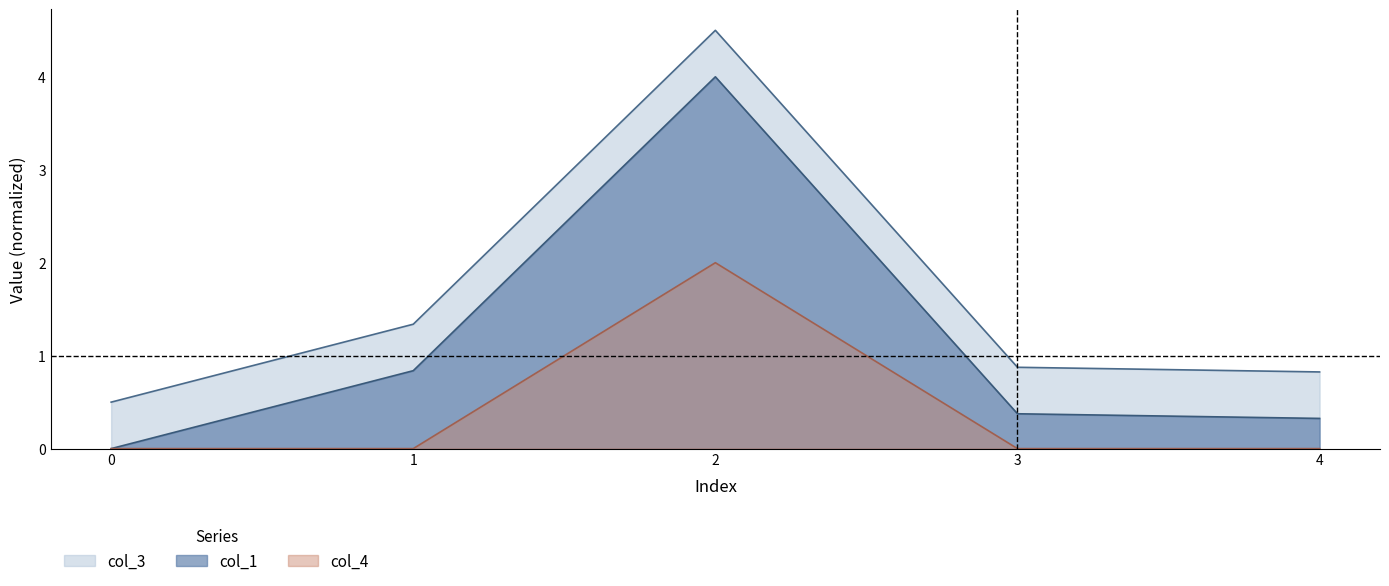

True or false: col_1 has more than 1 interior local peaks.

False